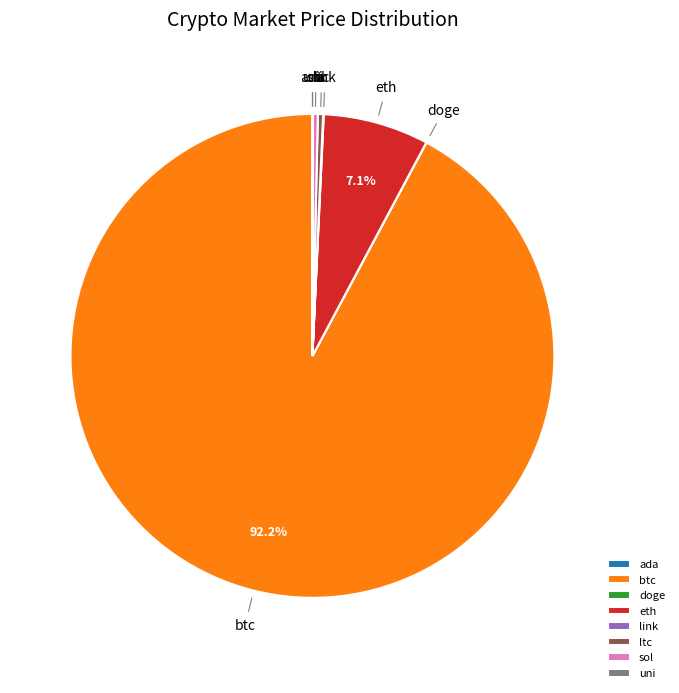

Which slice is the largest?

btc